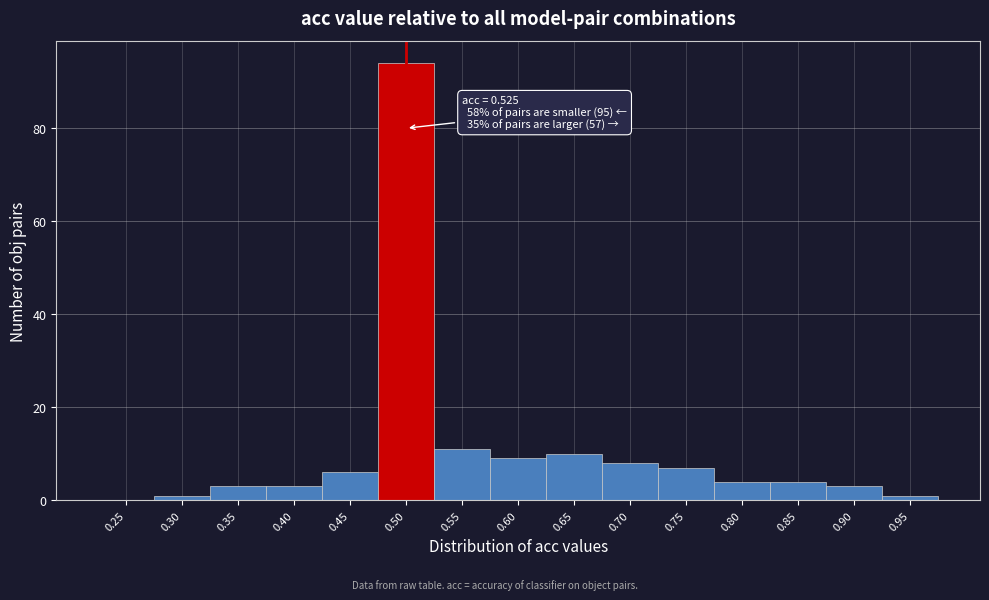

Reading left to right, transcribe all the data shown in this chart.

0.25=0	0.30=1	0.35=3	0.40=3	0.45=6	0.50=94	0.55=11	0.60=9	0.65=10	0.70=8	0.75=7	0.80=4	0.85=4	0.90=3	0.95=1